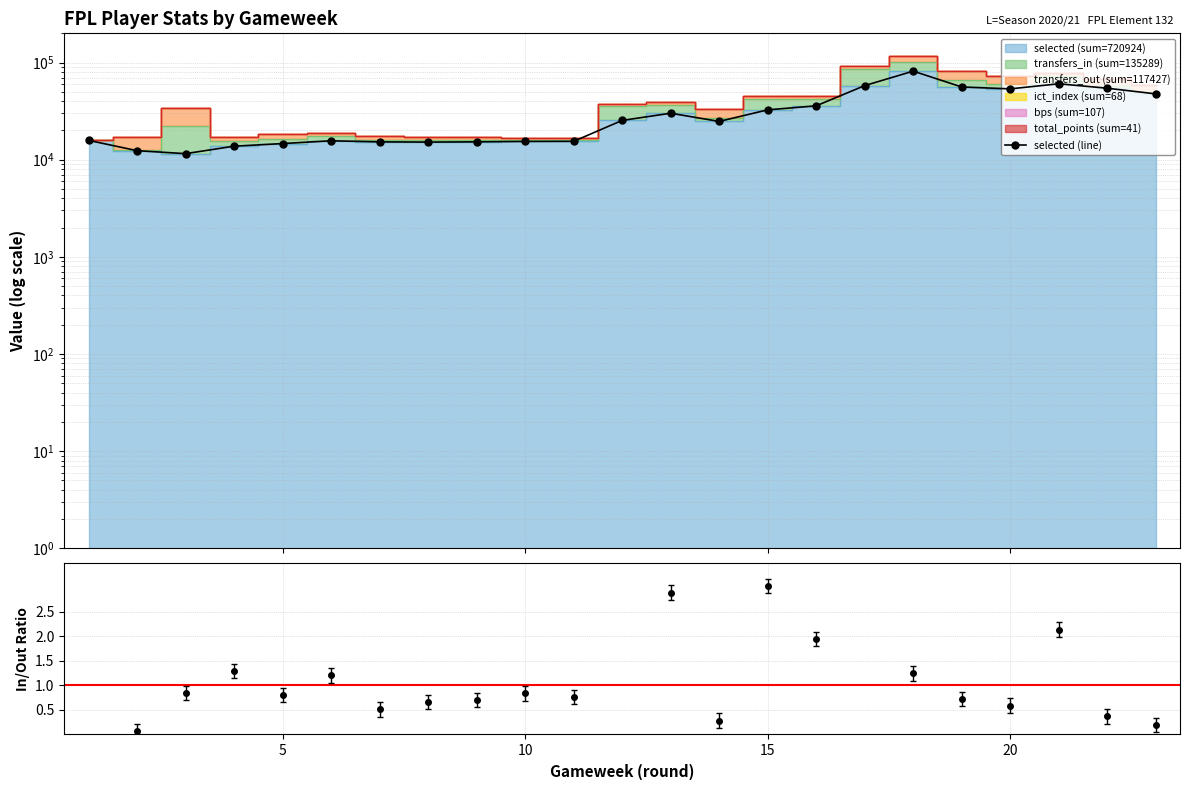

How many interior local valleys (lower than both neighbors) does the data have?

4